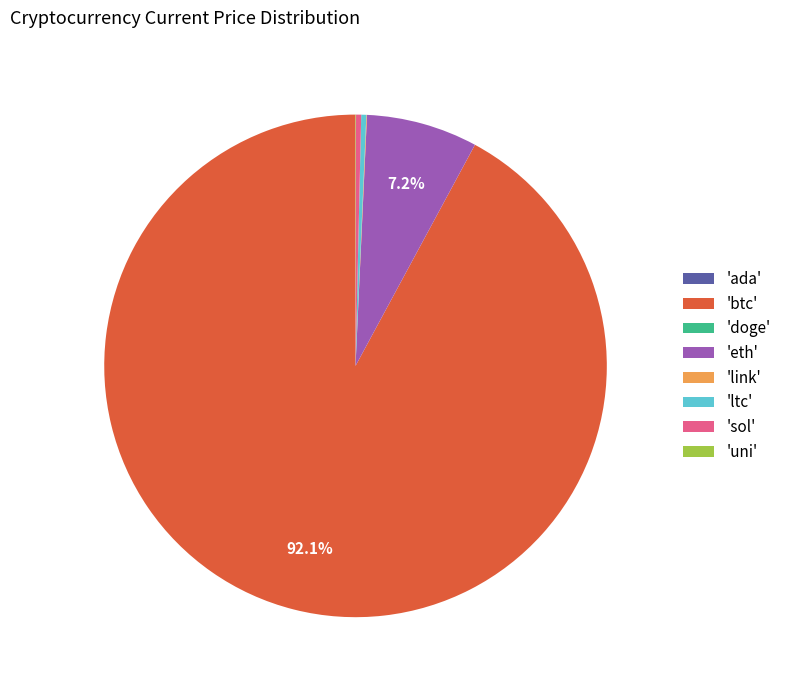

What is the majority slice?

'btc'